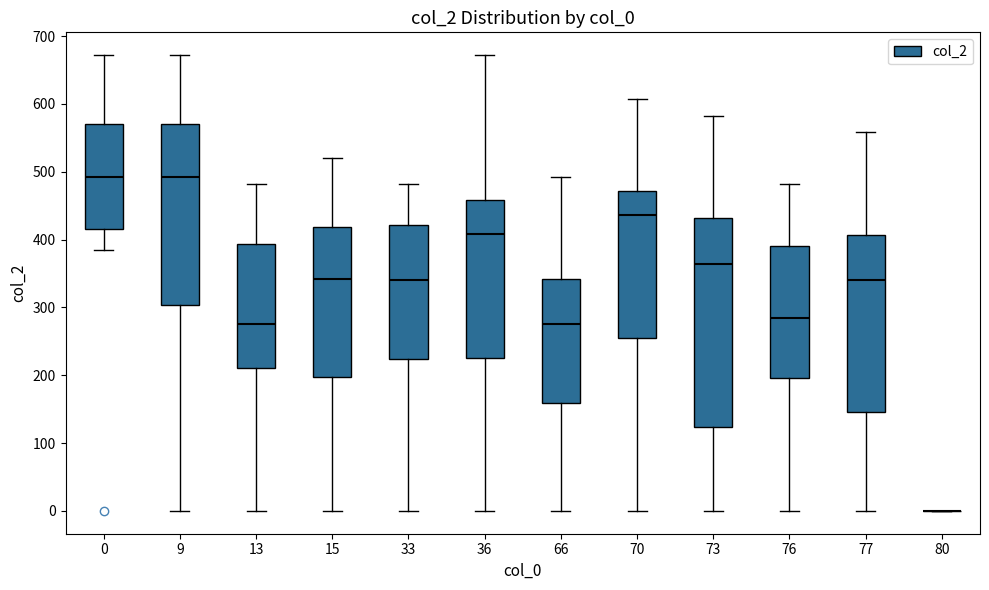

Reading left to right, read every box against the y-axis: the position of its median line, the range the box covers, and the ends of its whiskers. The values are not printed on the chart, so give them approximately, as read against the axis.

0: median 490, box 420 to 570, whiskers 380 to 670
9: median 490, box 300 to 570, whiskers 0 to 670
13: median 280, box 210 to 390, whiskers 0 to 480
15: median 340, box 200 to 420, whiskers 0 to 520
33: median 340, box 220 to 420, whiskers 0 to 480
36: median 410, box 230 to 460, whiskers 0 to 670
66: median 280, box 160 to 340, whiskers 0 to 490
70: median 440, box 260 to 470, whiskers 0 to 610
73: median 360, box 120 to 430, whiskers 0 to 580
76: median 290, box 200 to 390, whiskers 0 to 480
77: median 340, box 150 to 410, whiskers 0 to 560
80: box collapsed to a line at 0, whiskers 0 to 0